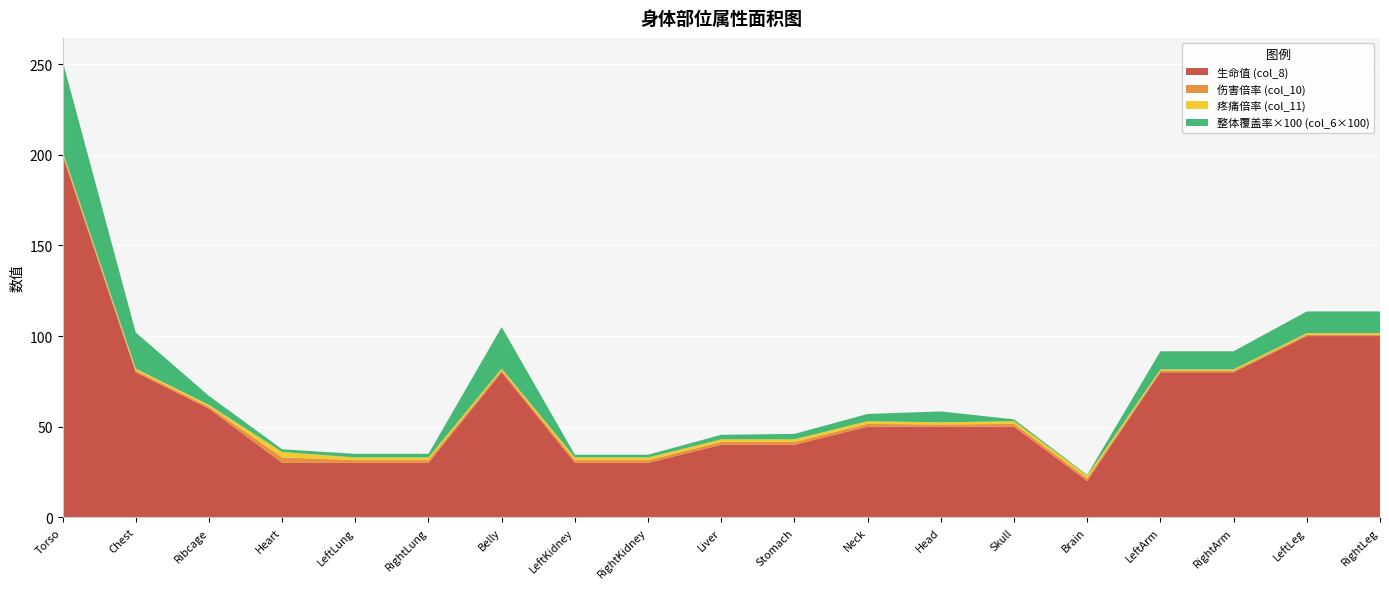

Reading left to right, transcribe all the data shown in this chart.

生命值 (col_8): 200.0	80.0	60.0	30.0	30.0	30.0	80.0	30.0	30.0	40.0	40.0	50.0	50.0	50.0	20.0	80.0	80.0	100.0	100.0
伤害倍率 (col_10): 1.0	1.0	1.0	3.0	1.5	1.5	1.0	1.5	1.5	1.5	1.5	1.5	1.2	1.5	1.5	0.8	0.8	0.8	0.8
疼痛倍率 (col_11): 1.0	1.0	1.0	3.0	1.5	1.5	1.0	1.5	1.5	1.5	1.5	1.5	1.2	1.5	1.5	0.8	0.8	0.8	0.8
整体覆盖率×100 (col_6×100): 50.0	20.0	5.0	1.5	2.0	2.0	23.0	1.5	1.5	2.5	3.0	4.0	6.0	1.0	0.4	10.0	10.0	12.0	12.0